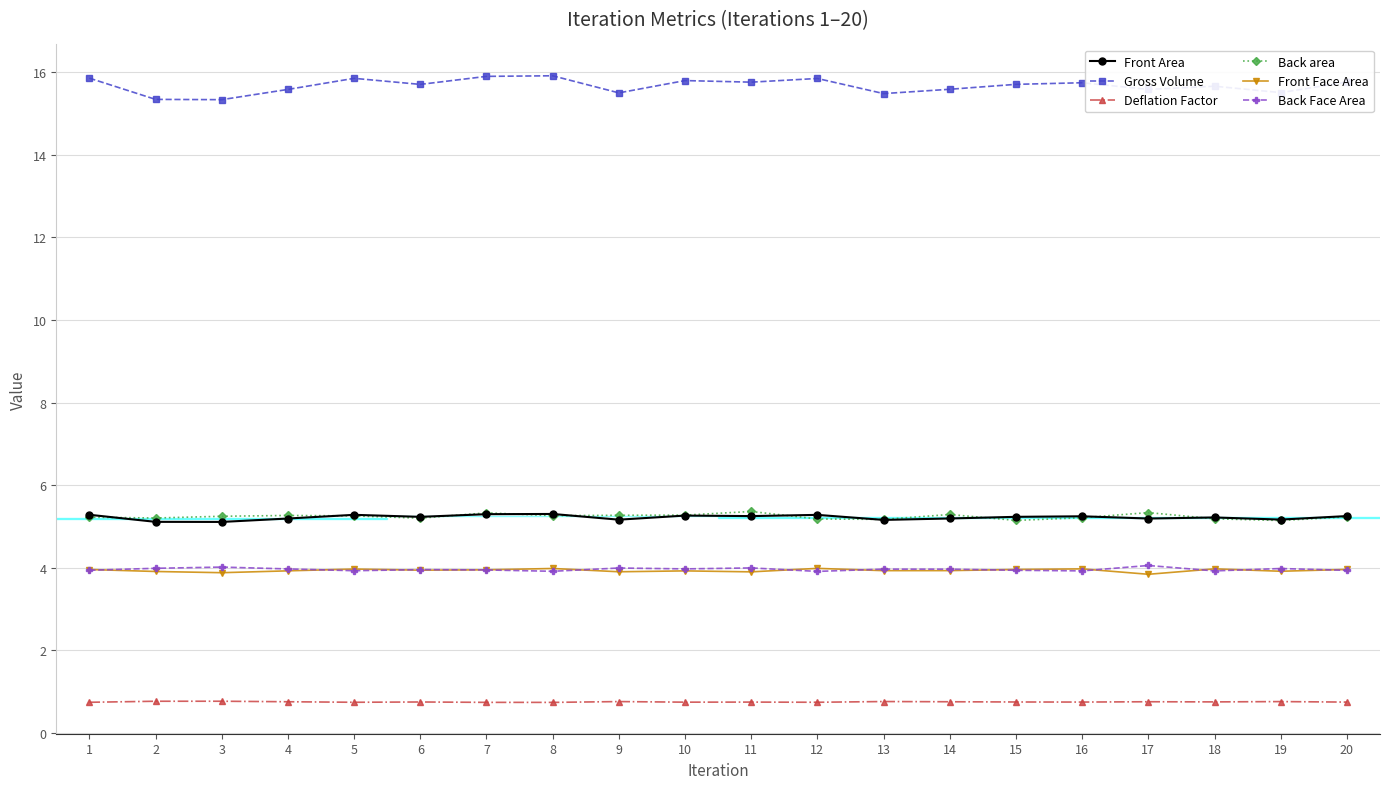

True or false: Front Face Area has more than 0 points higher than both neighbors.

True